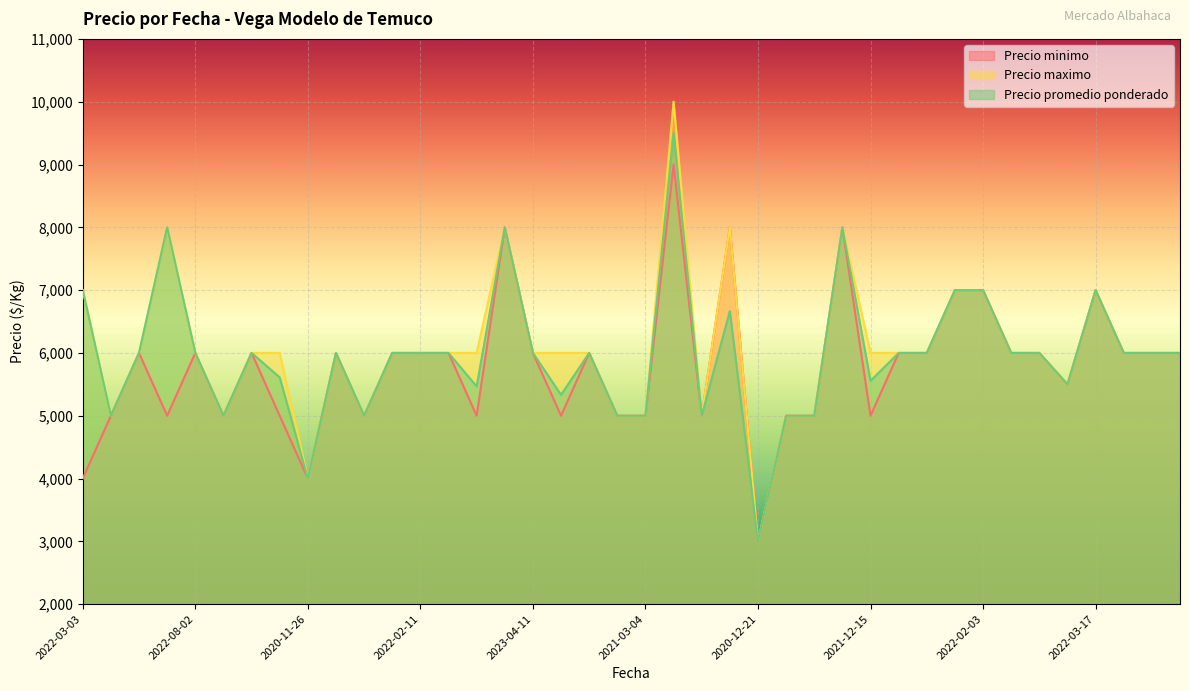

Does the chart display data point markers on the line(s)?

No